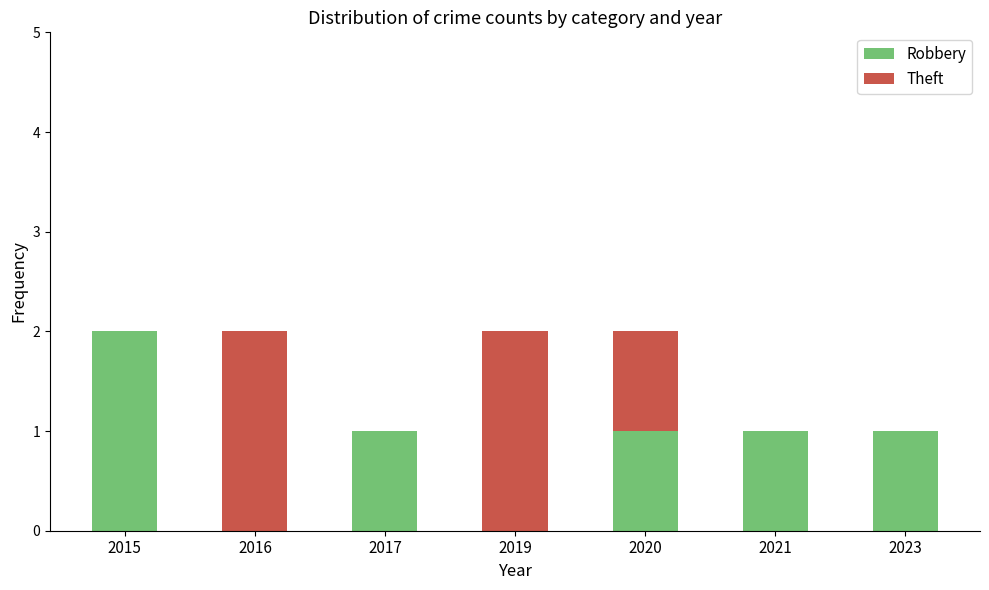

What is the highest value of the Robbery series?

2